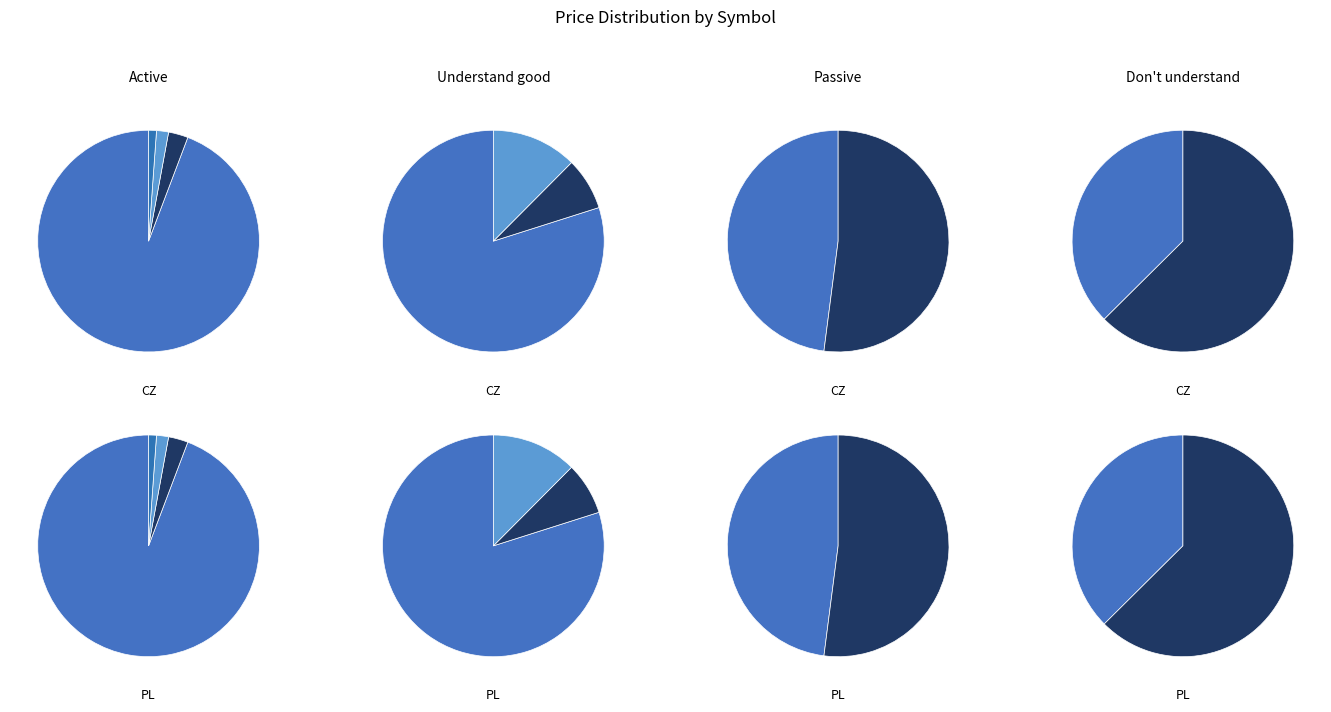

Is it true that VIGIX is 1% of the pie?

False